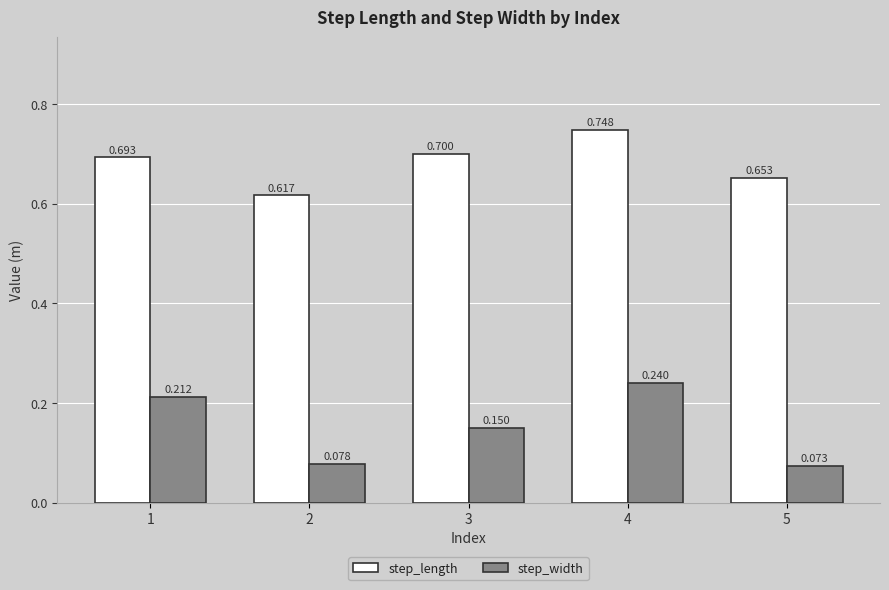

What is the maximum value shown in the chart?

0.7